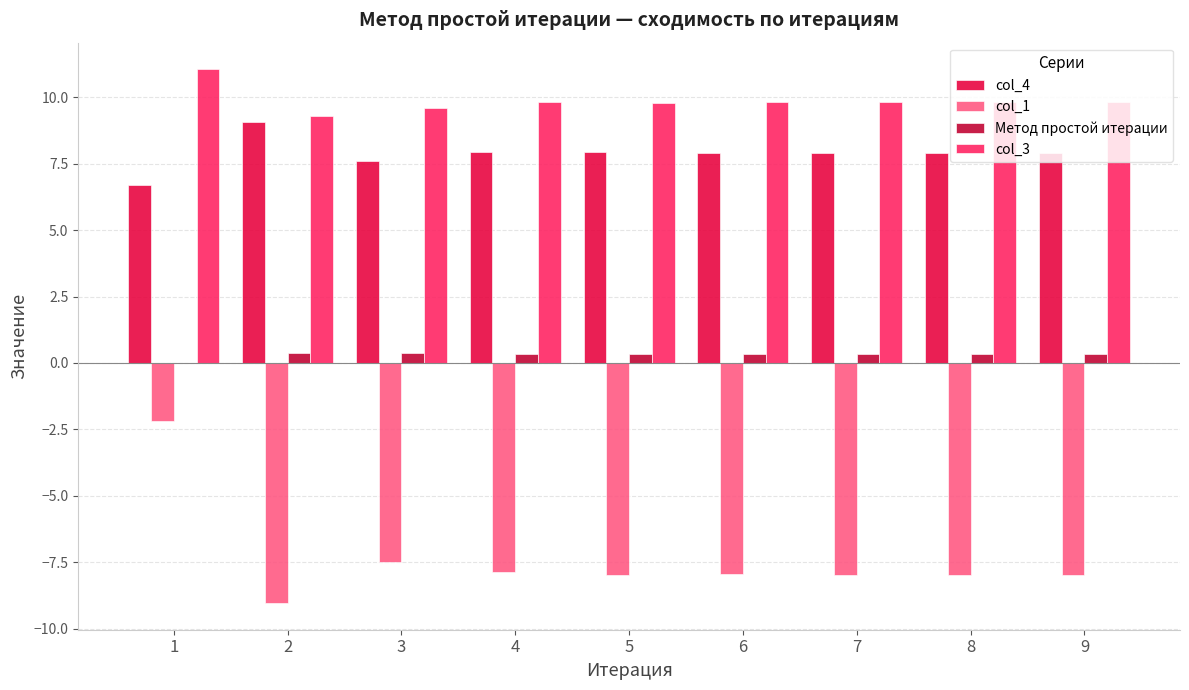

How many groups of bars are there?

9